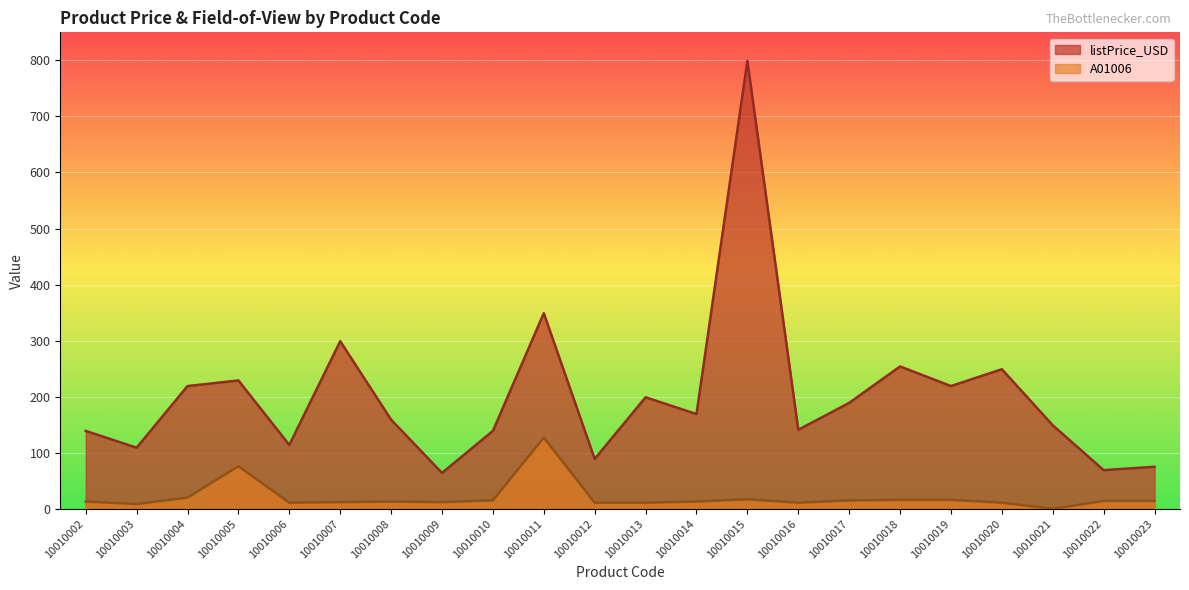

True or false: A01006 has a value of 19.6 at 10010016.

False